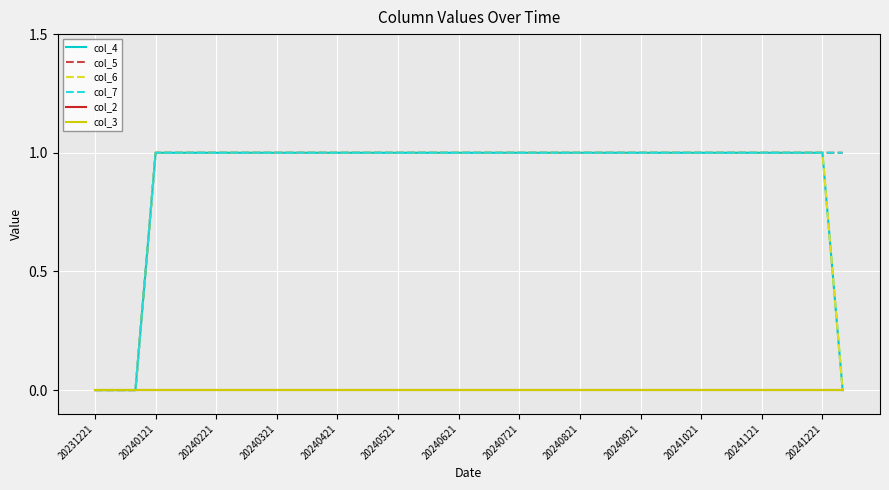

Which series has the largest total across all categories?

col_5